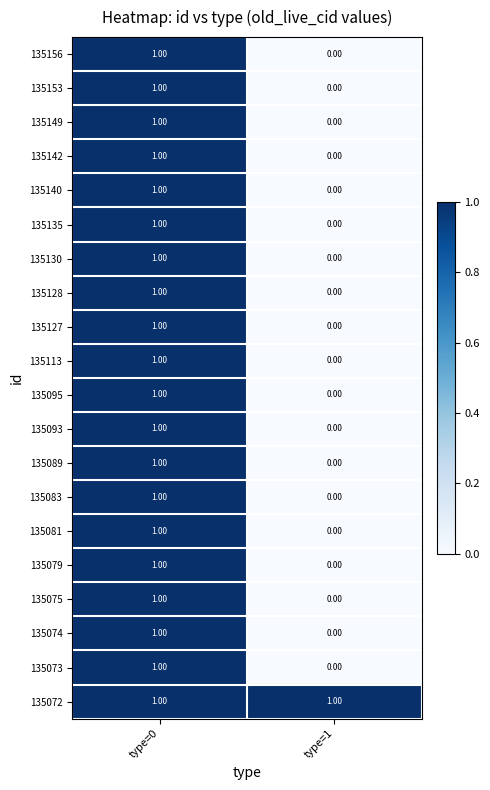

Which series has the largest total across all categories?

135072